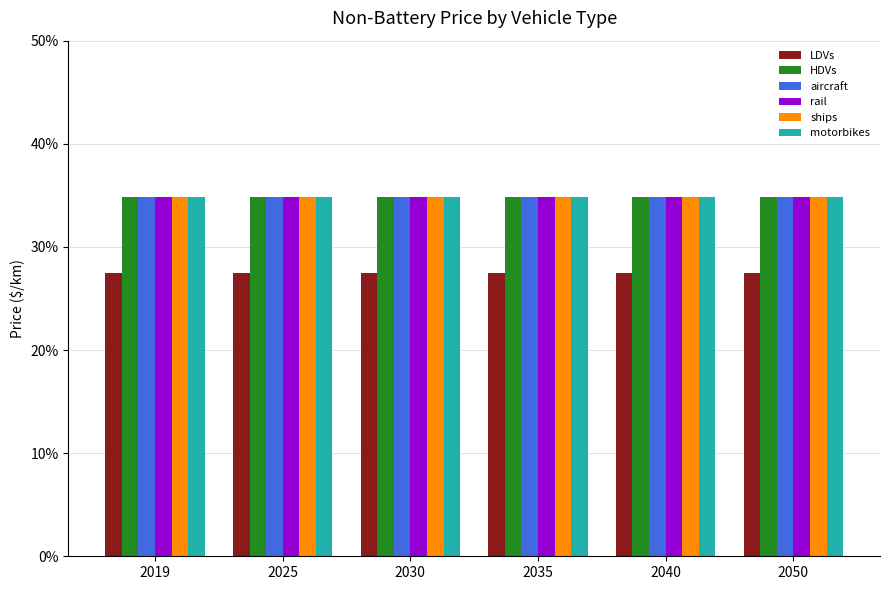

What is the greatest value displayed?

0.3